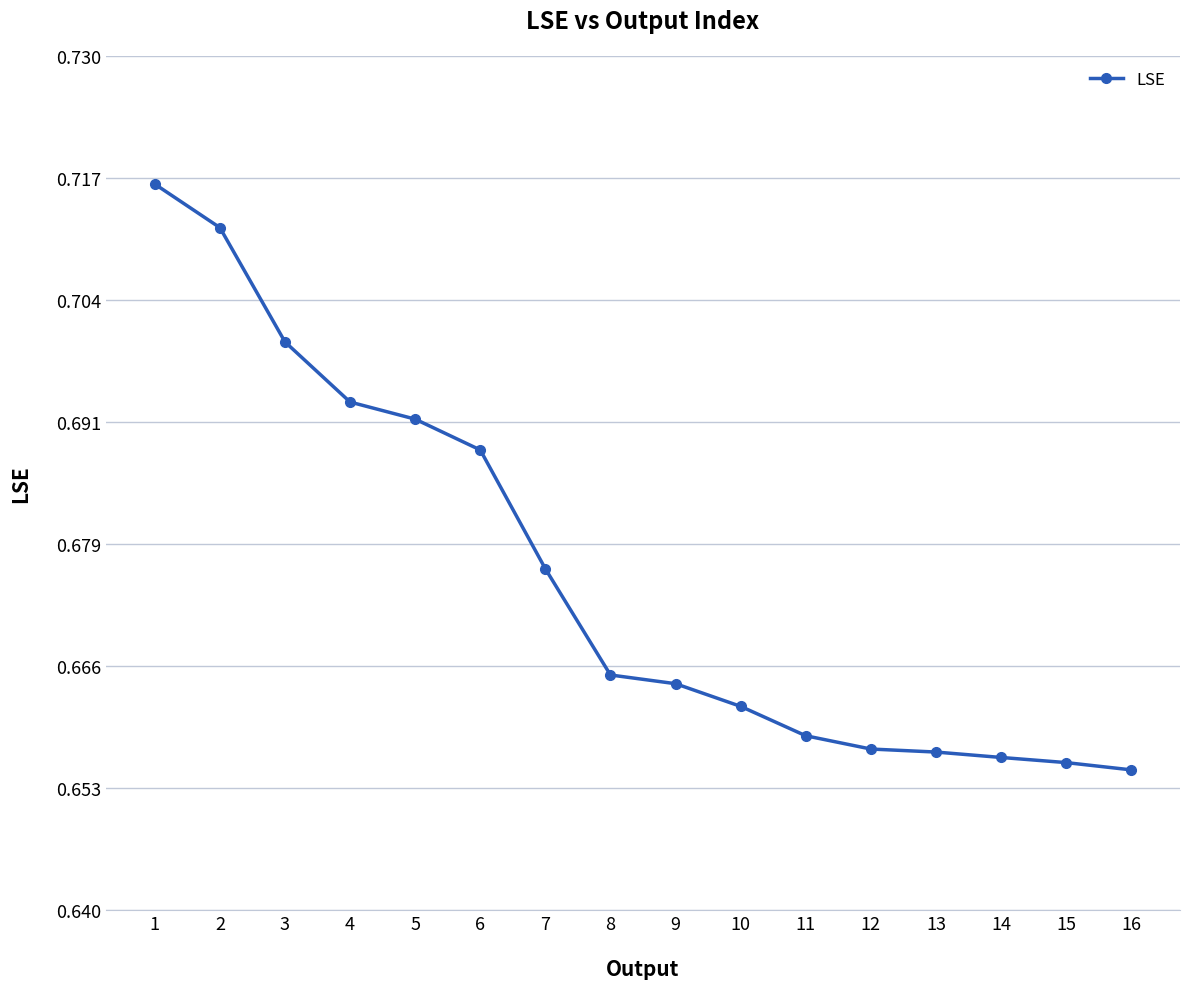

What is the sum of the values at 5 and 2?

1.4